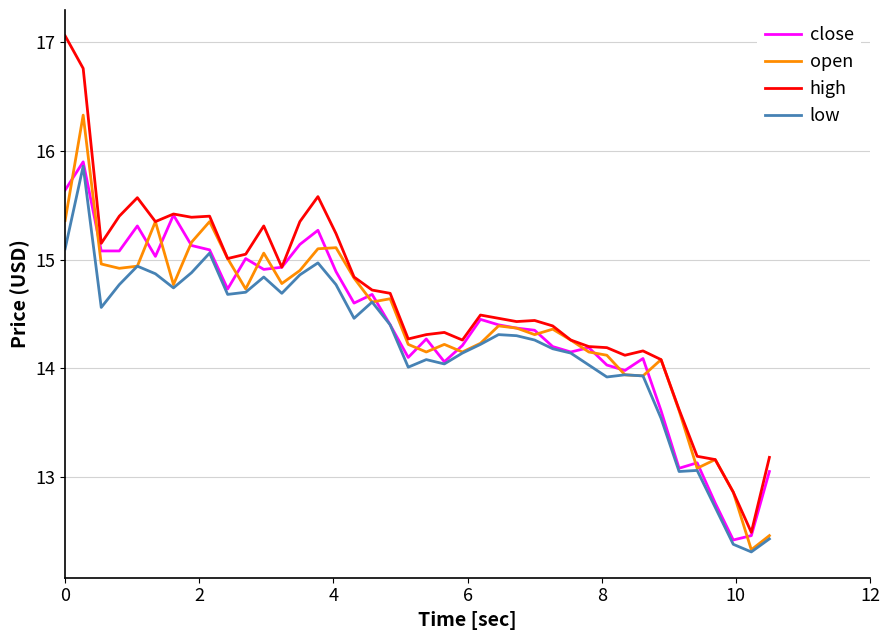

True or false: high and low cross at least once.

False